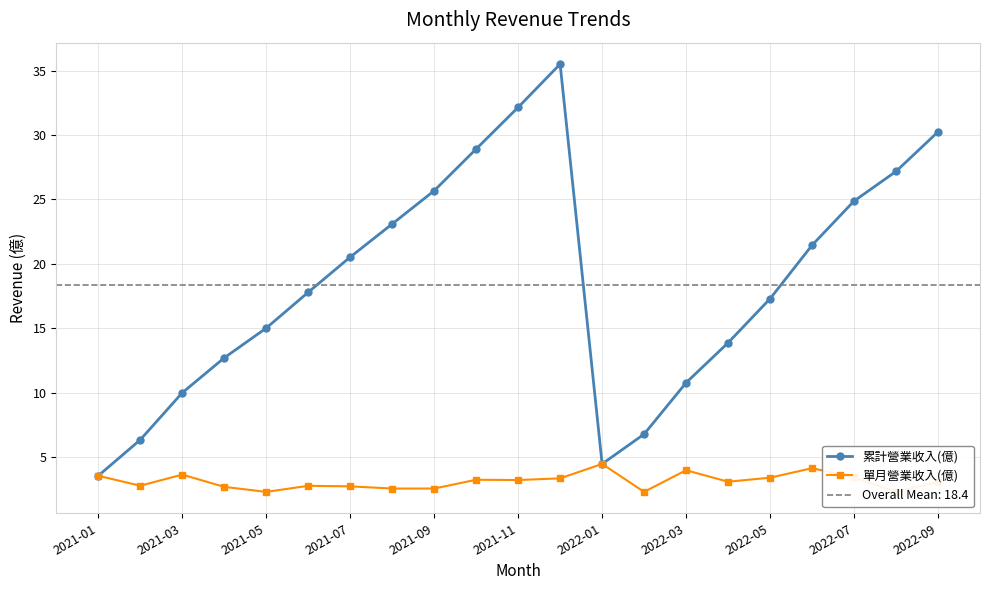

True or false: 累計營業收入(億) and 單月營業收入(億) intersect in this chart.

False